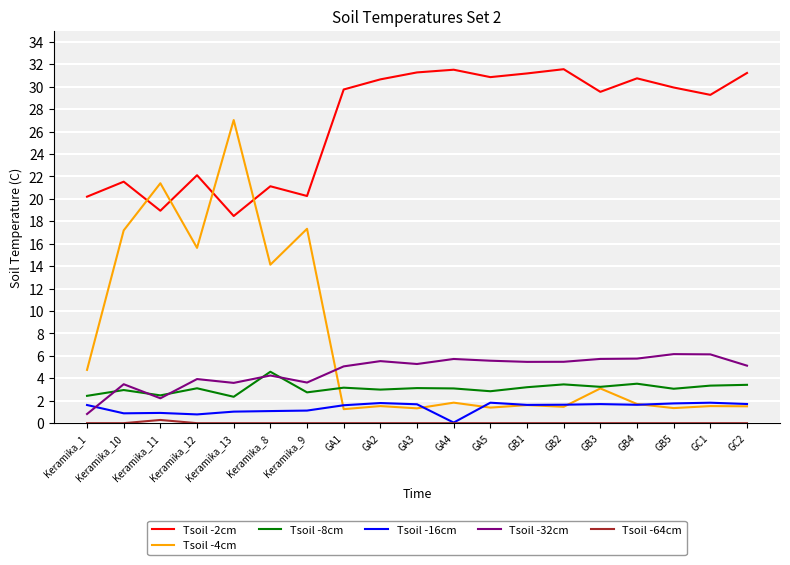

Between which two adjacent categories do Tsoil -4cm and Tsoil -32cm first intersect?

Keramika_9 and GA1